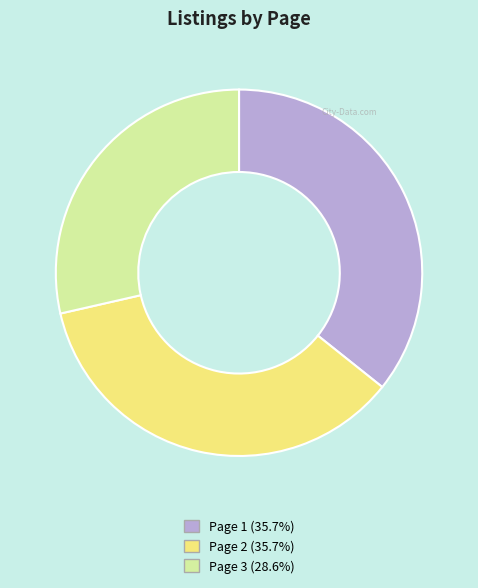

Does Page 1 account for over 50% of the chart?

No